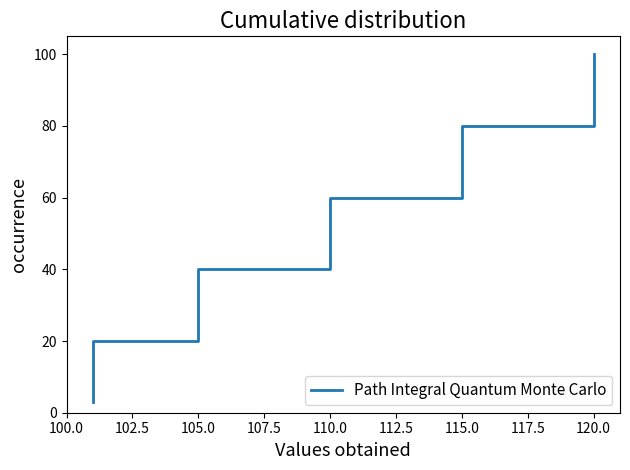

Where is the data nearest to the value 51?

110.0